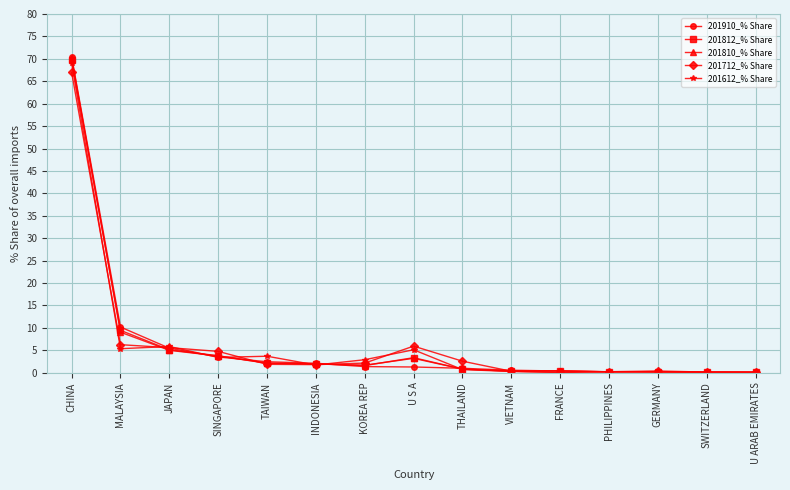

What is the difference between the 201810_% Share values at MALAYSIA and PHILIPPINES?

8.8